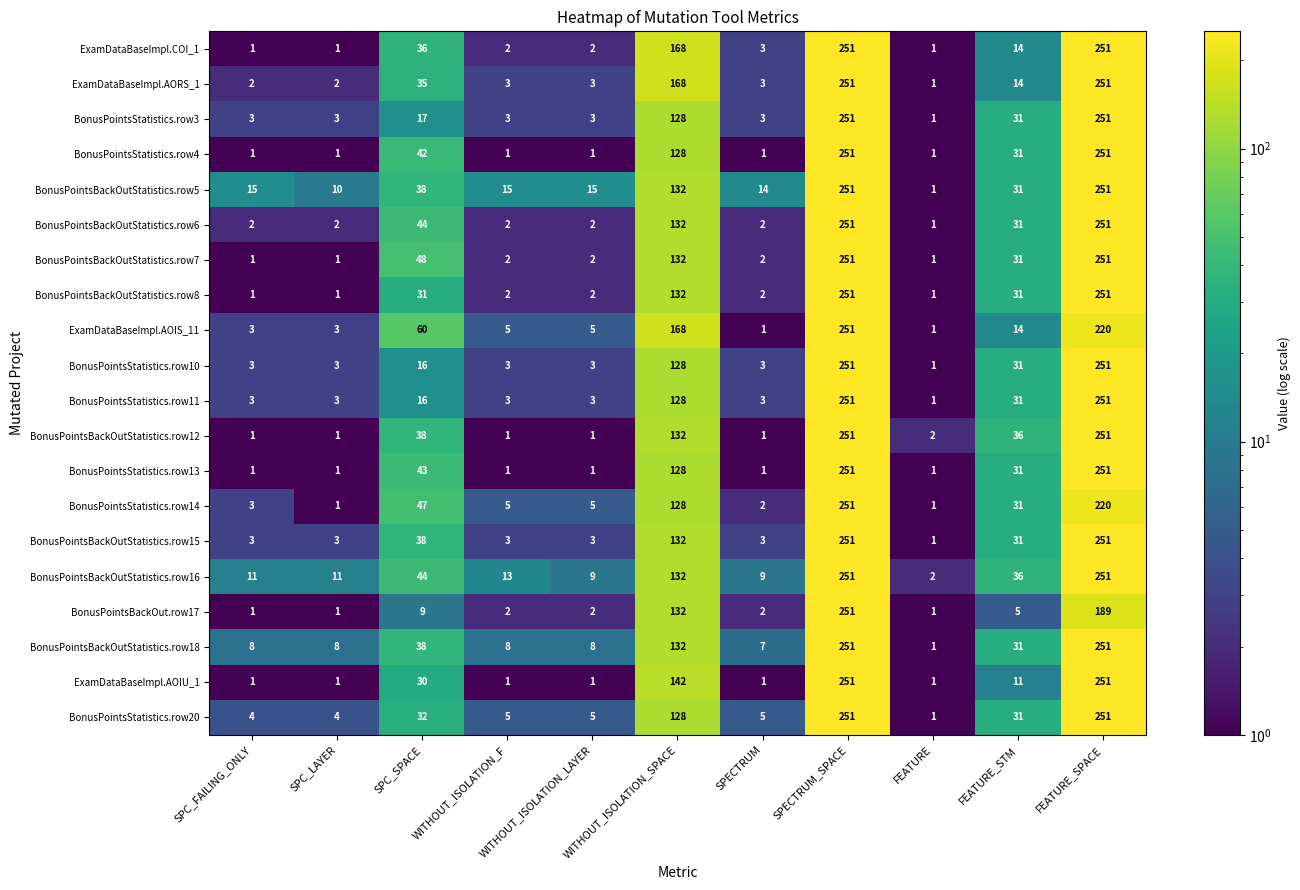

Where is BonusPointsStatistics.row11 nearest to the value 126?

WITHOUT_ISOLATION_SPACE